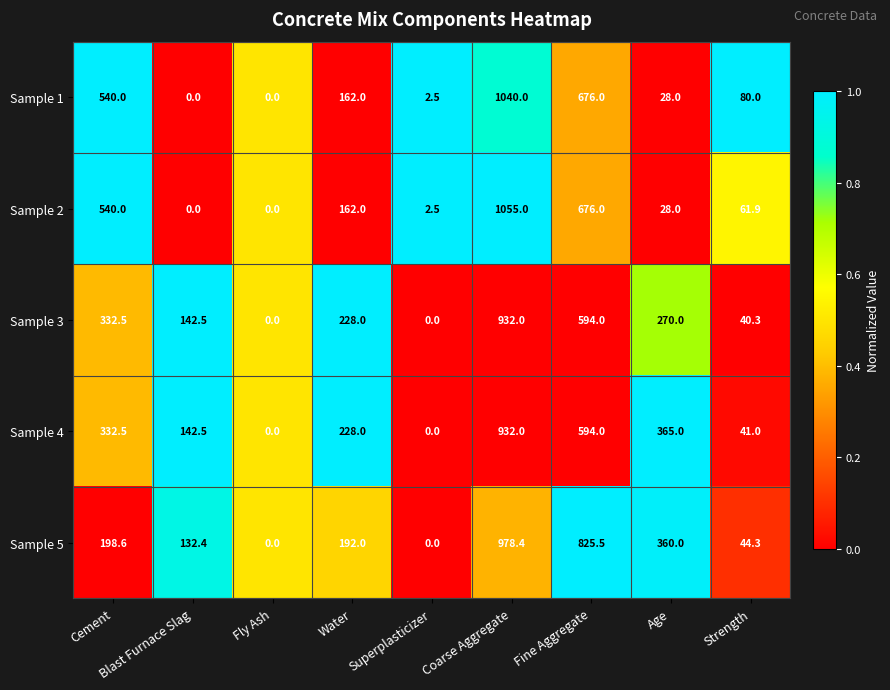

Which series has the widest spread of values?

Sample 2